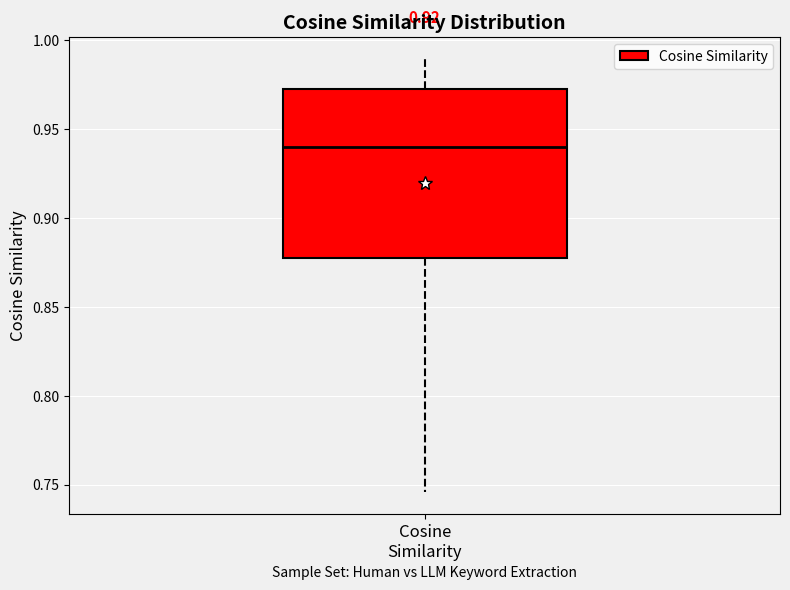

Read this box plot against the y-axis: the position of the median line, the range covered by the box, and the ends of both whiskers. The values are not printed on the chart, so give them approximately, as read against the axis.

median 0.940, box 0.875 to 0.975, whiskers 0.745 to 0.990